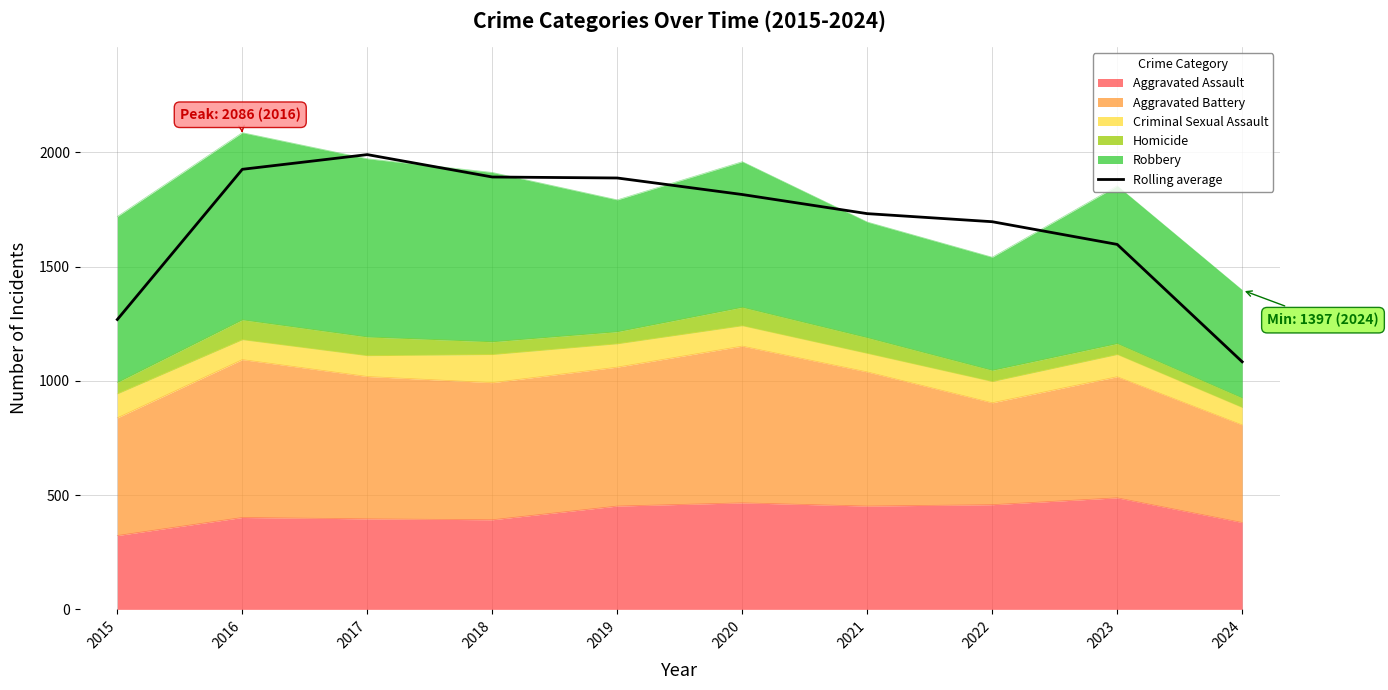

Approximately how many times larger is the value at 2018 compared to 2017?

1.0